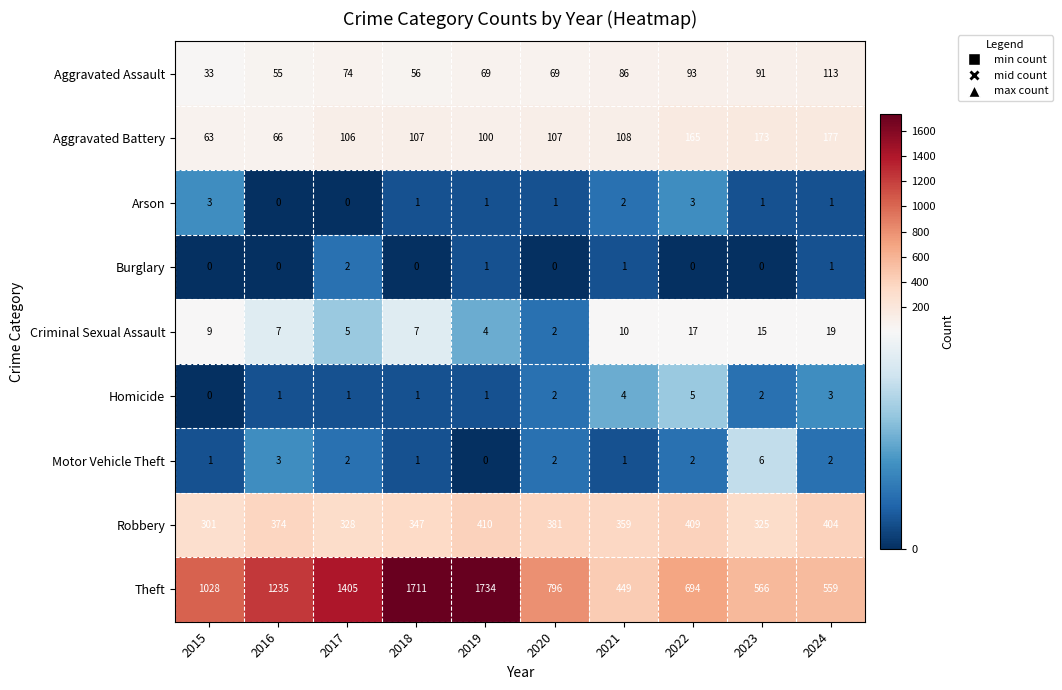

What is the difference between the maximum and second lowest values in the Aggravated Assault series?

58